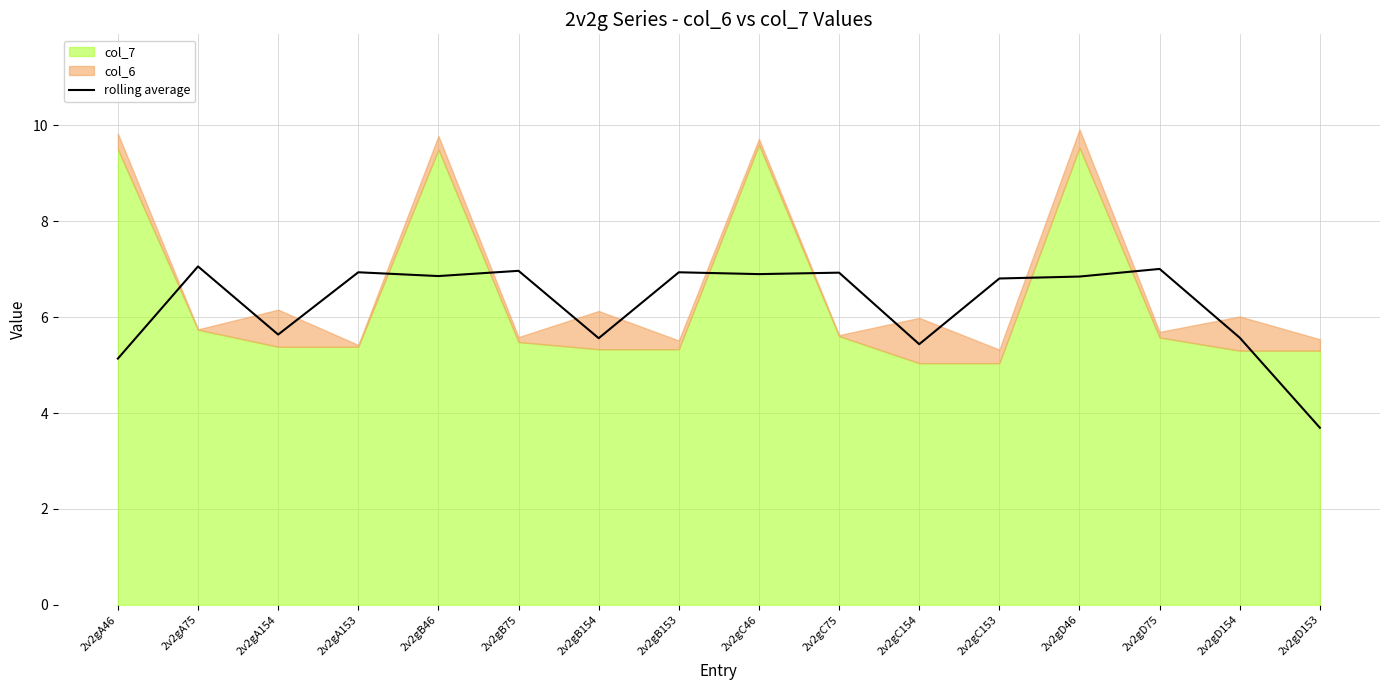

Reading right to left, extract all data points from this chart.

3.7	5.6	7.0	6.8	6.8	5.4	6.9	6.9	6.9	5.6	7.0	6.9	6.9	5.6	7.1	5.1